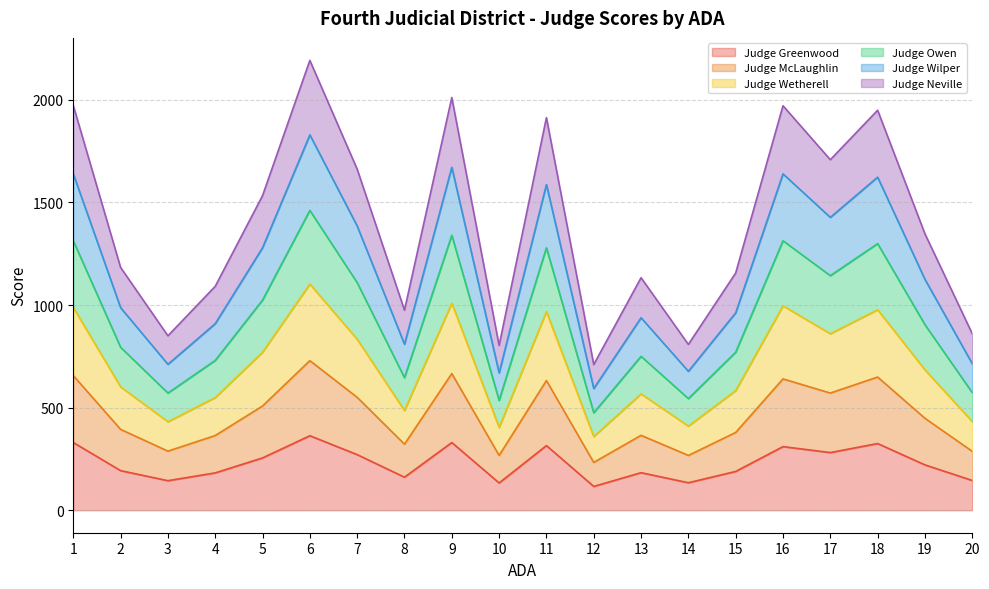

What are all the series names shown in the legend?

Judge Greenwood, Judge McLaughlin, Judge Wetherell, Judge Owen, Judge Wilper, Judge Neville